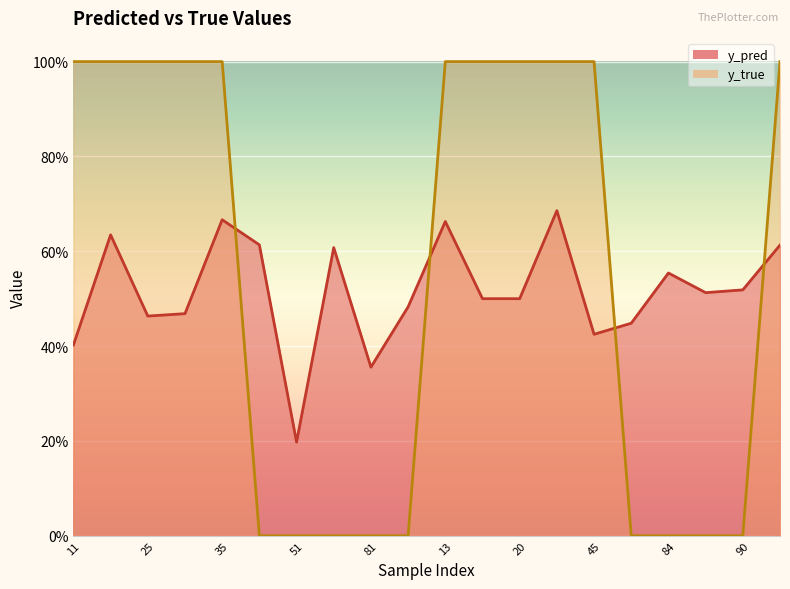

The y_true series shows 0.0 at 88. True or false?

True